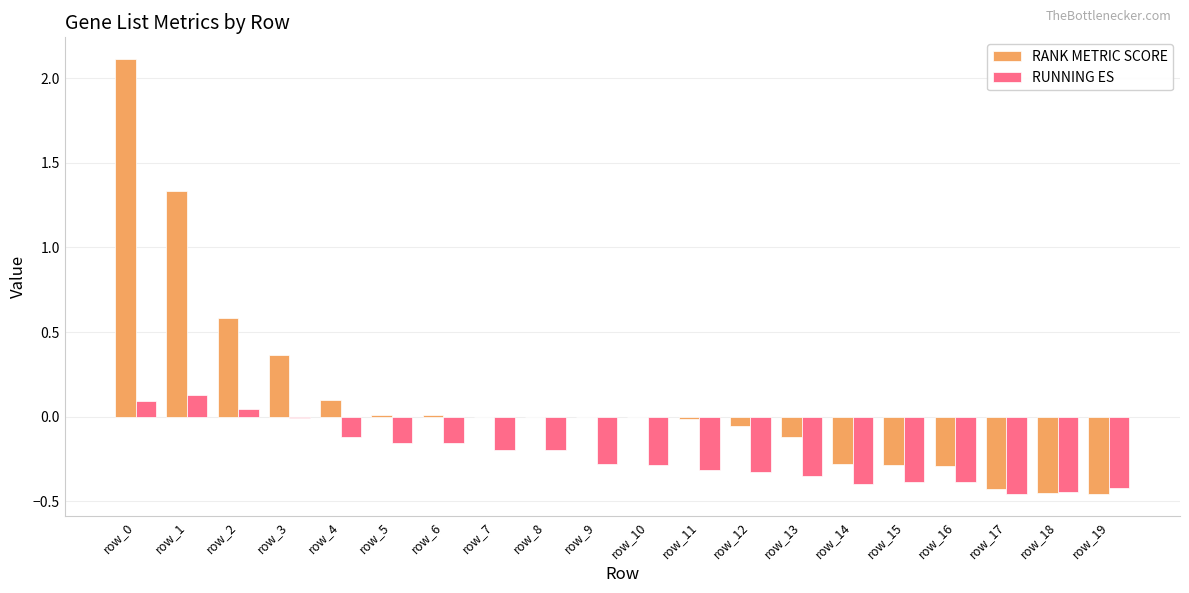

Are the bars grouped side by side (vs. stacked)?

Yes